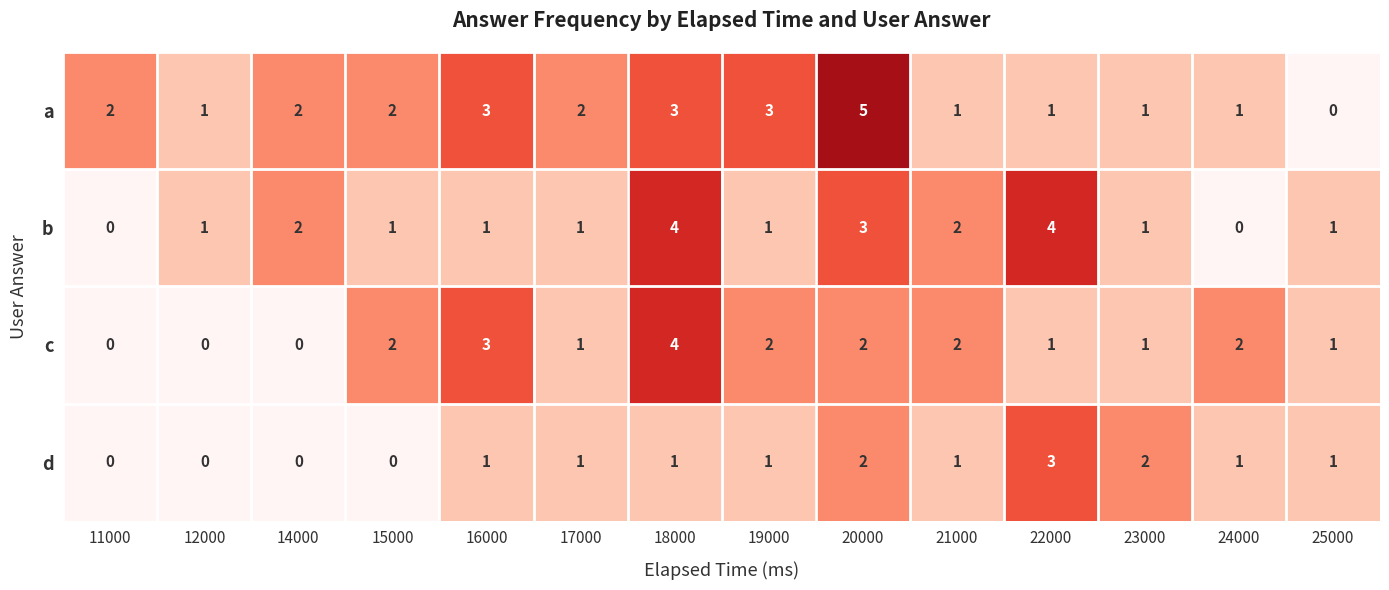

What is the difference between the maximum and minimum values in the d series?

3